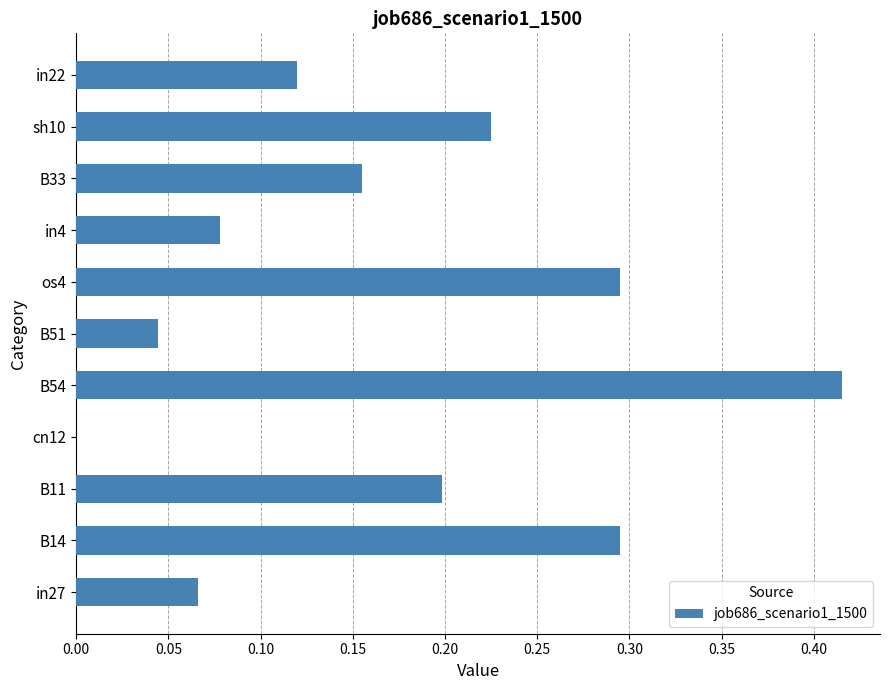

Which label corresponds to the largest value in the chart?

B54